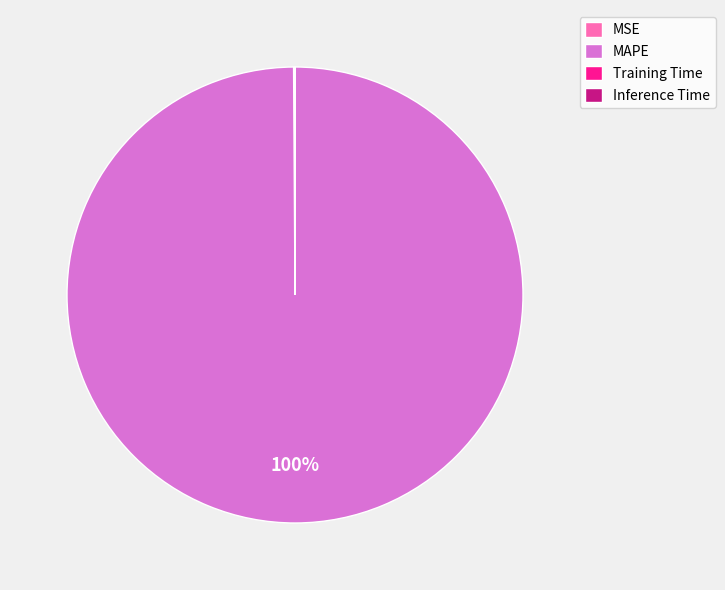

To the nearest percent, what is the difference between the largest and smallest slice percentages?

100%